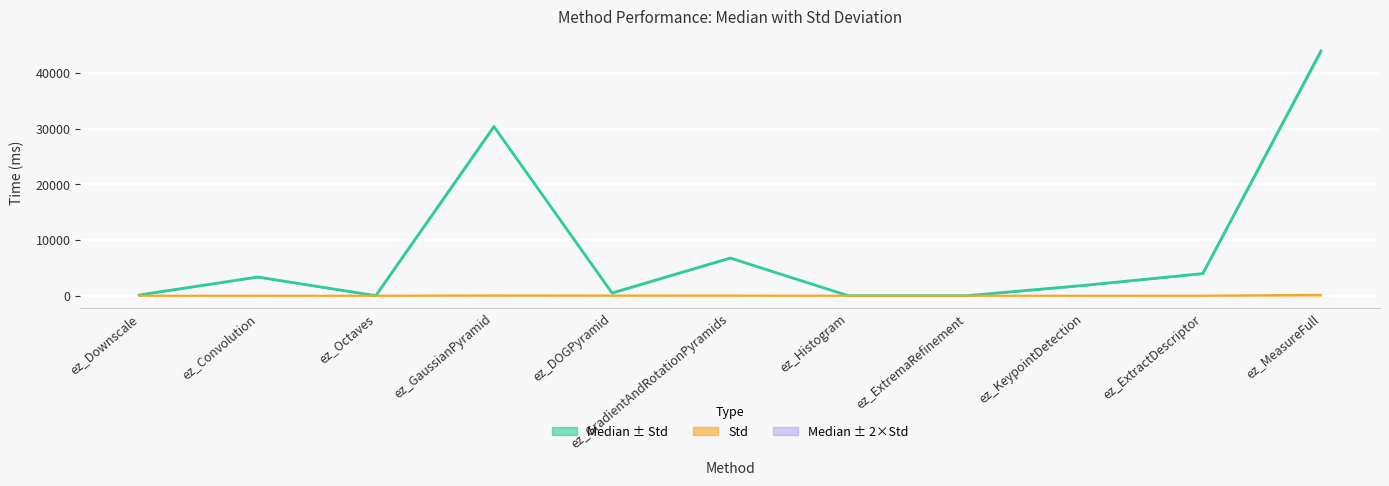

Reading right to left, list all the values displayed in this chart.

Median: 43989.0	3980.0	1873.0	0.0	3.0	6778.0	492.0	30398.0	19.0	3361.0	145.0
Std (line): 173.5	7.4	3.0	0.0	0.0	29.7	31.1	59.3	0.0	5.9	0.0